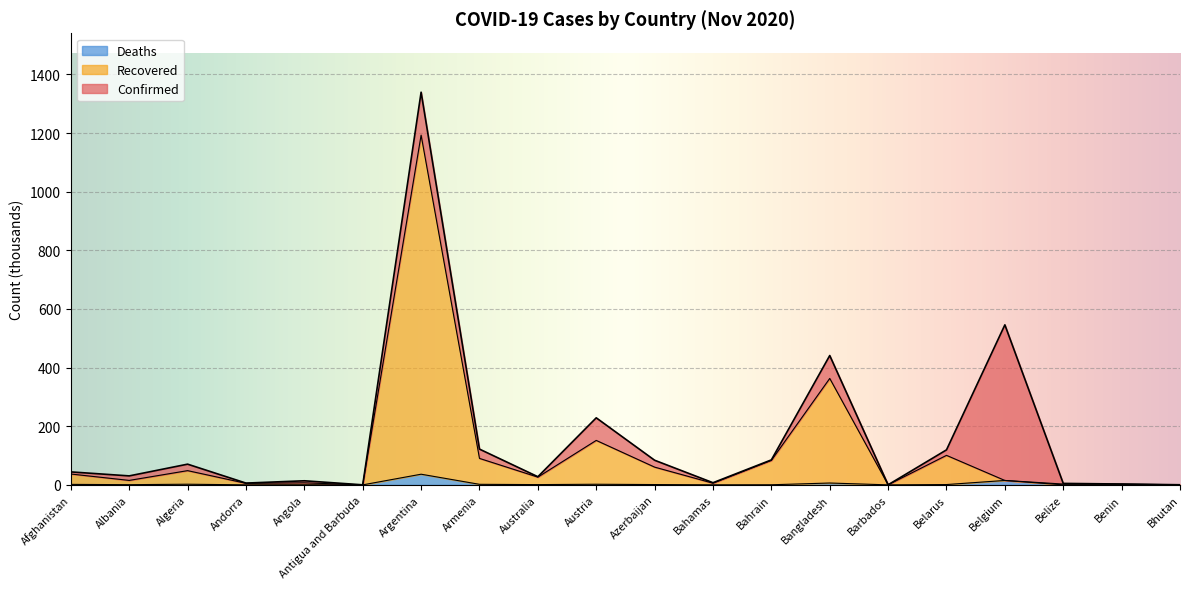

True or false: Confirmed and Deaths intersect in this chart.

False